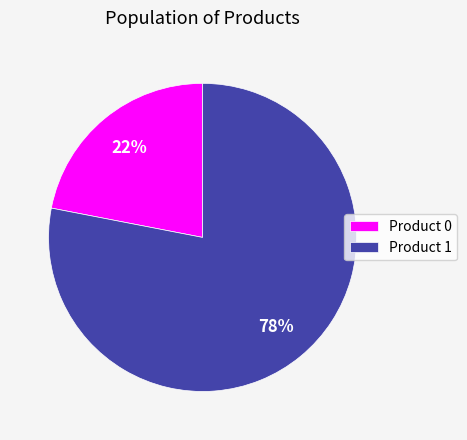

Does Product 1 account for over 50% of the chart?

Yes